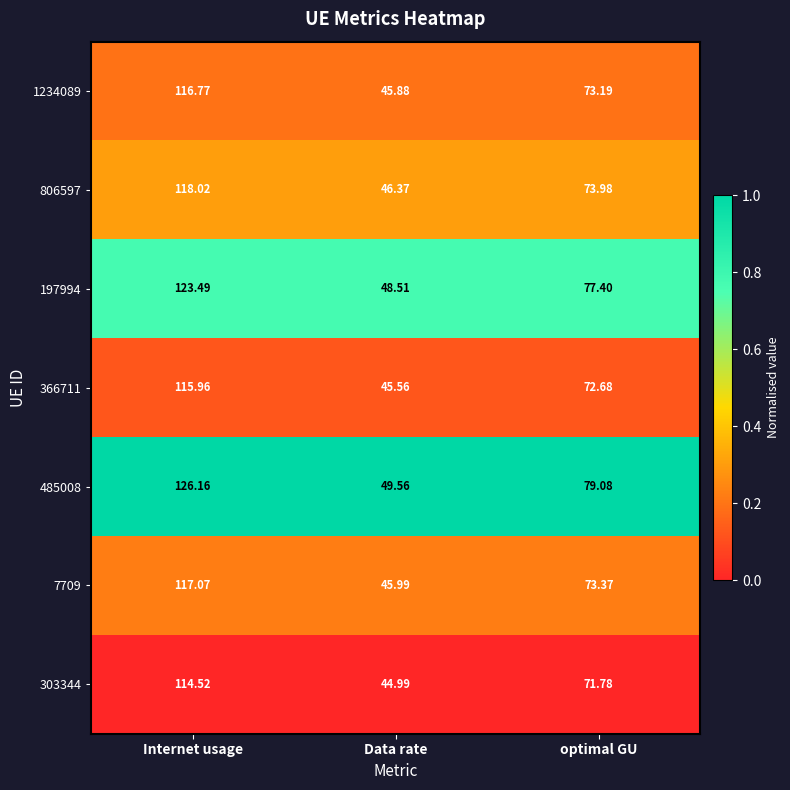

What is the difference between the highest and lowest values at optimal GU?

7.3